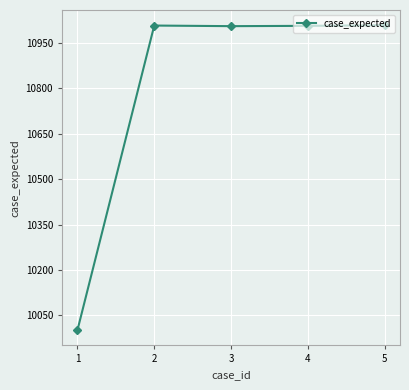

The chart shows a value of 16576 at 4. True or false?

False